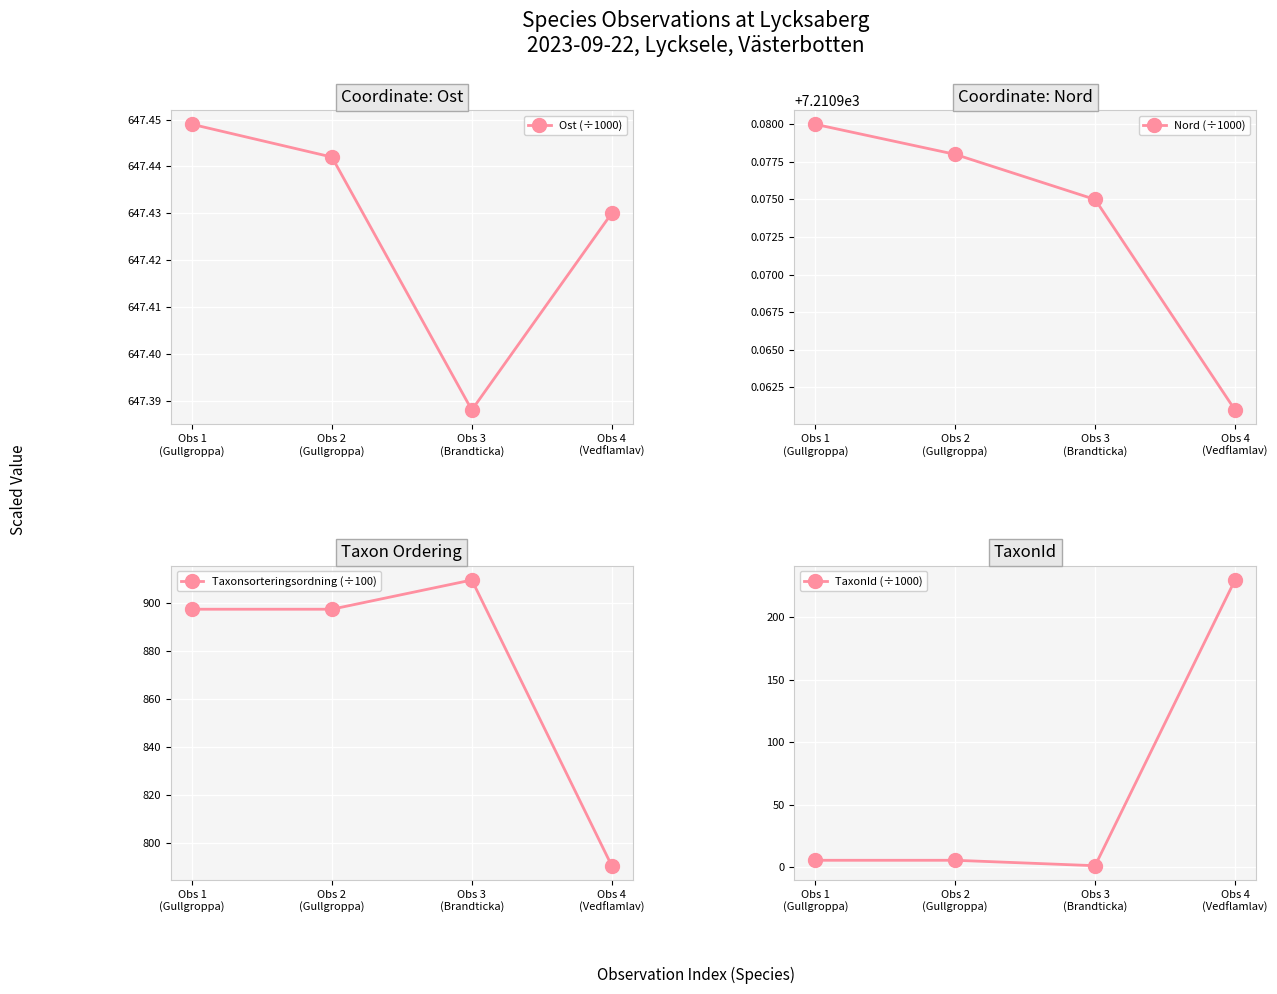

Is it true that Nord (÷1000) equals 7211.0 at Obs 1
(Gullgroppa)?

True